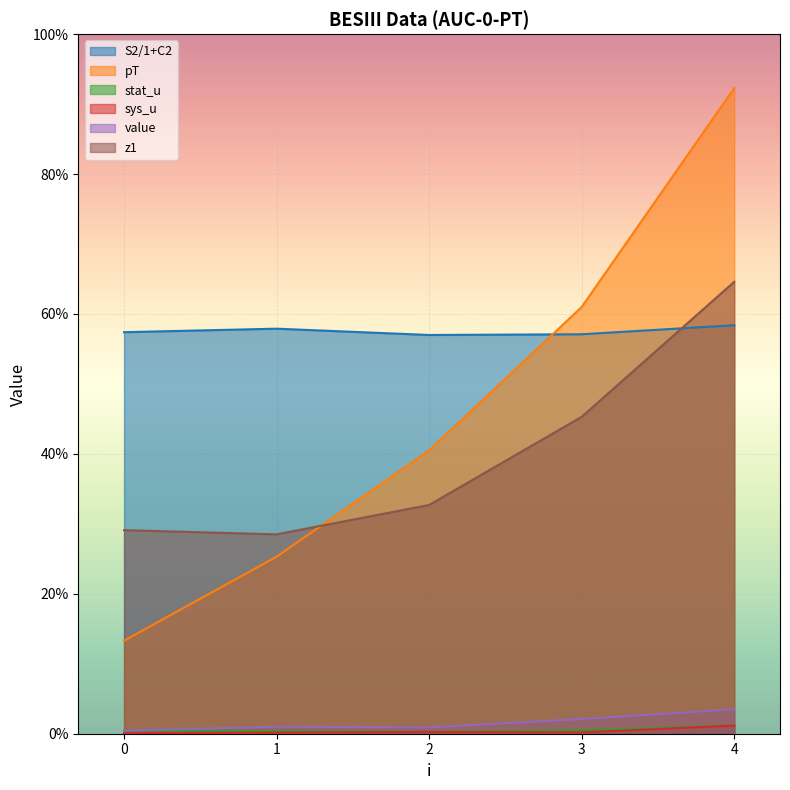

Which series has the widest spread of values?

pT